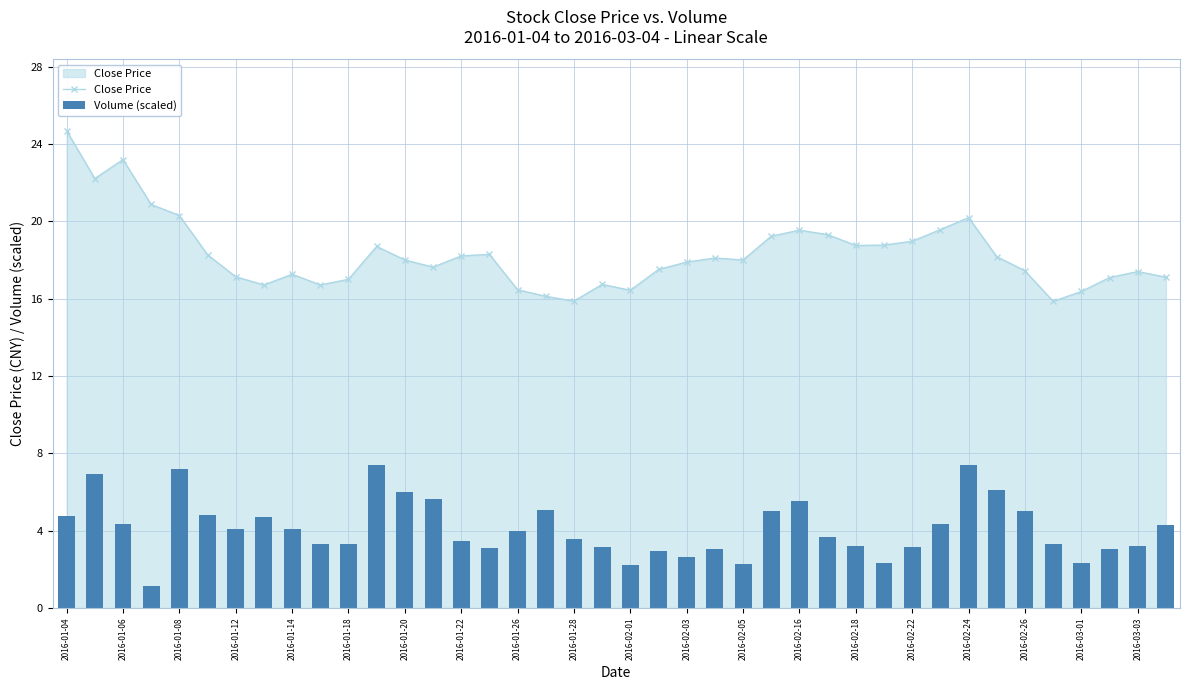

Which category has the highest value in the Close Price series?

2016-01-04